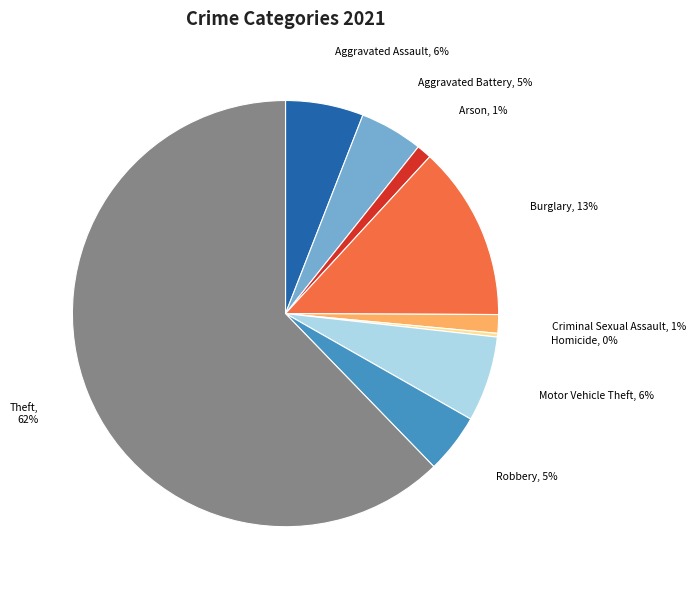

Between Aggravated Assault and Robbery, which is larger?

Aggravated Assault